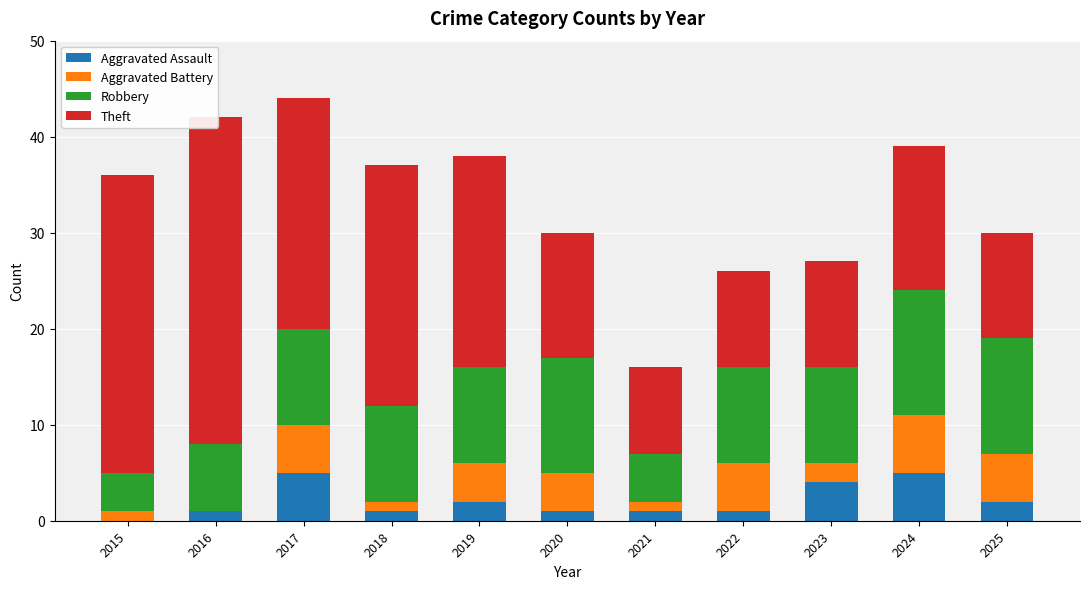

Between 2016 and 2024, which is larger?

2024